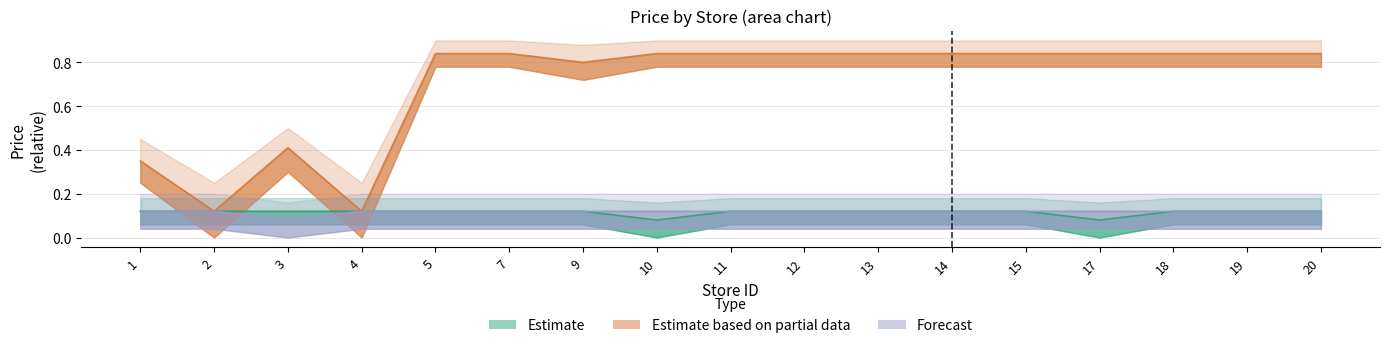

What is the sum of the Estimate based on partial data values at 12 and 9?

1.6